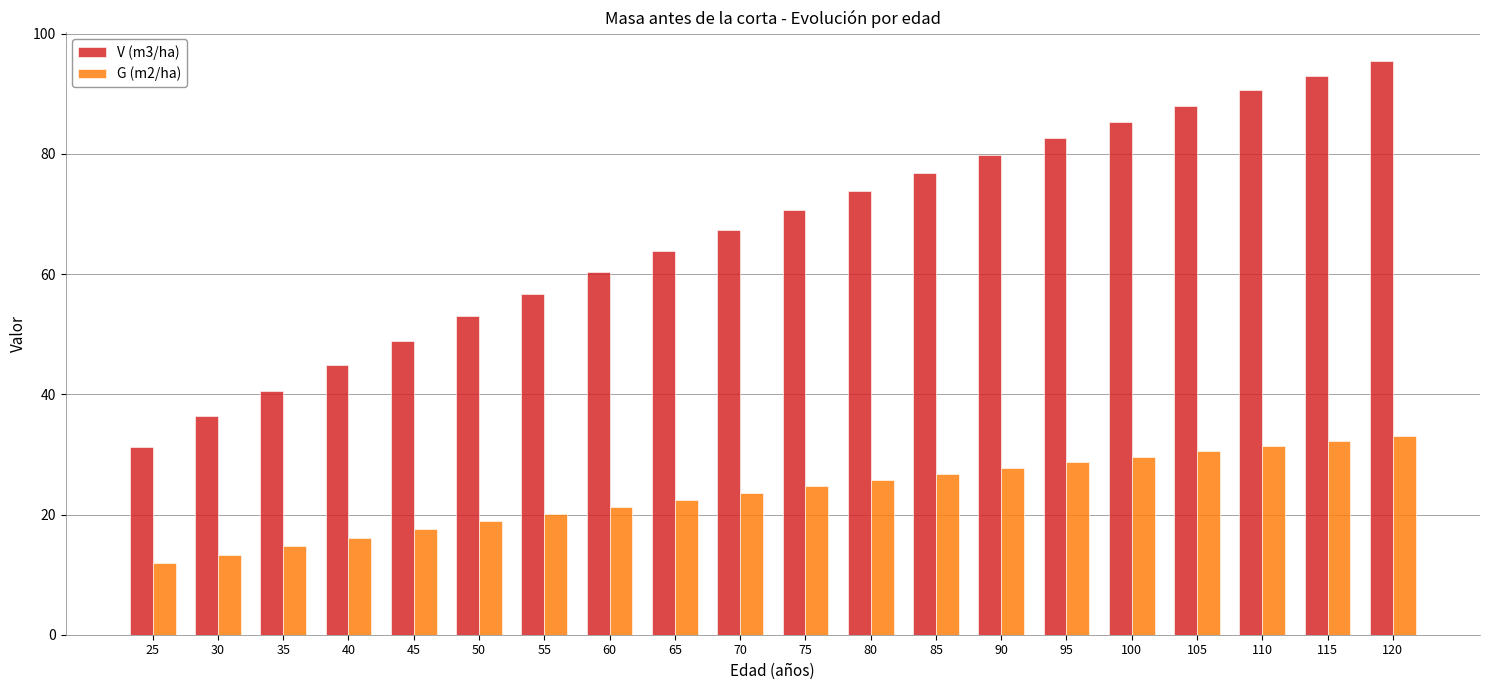

At how many categories does at least one series exceed 86?

4